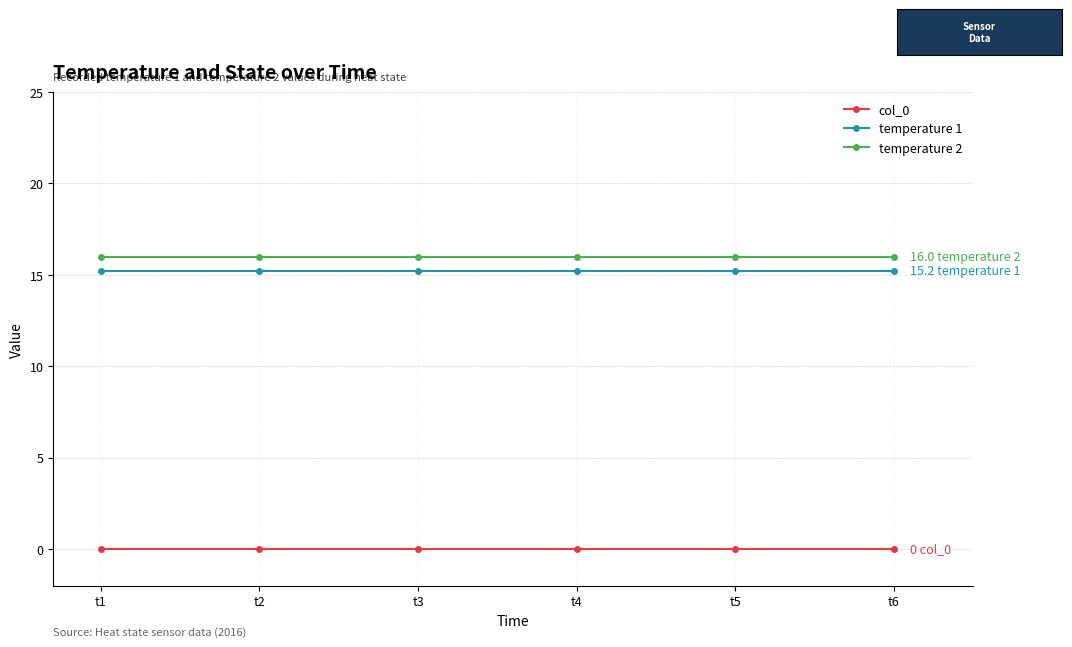

Is it true that temperature 1 equals 15.2 at t2?

True